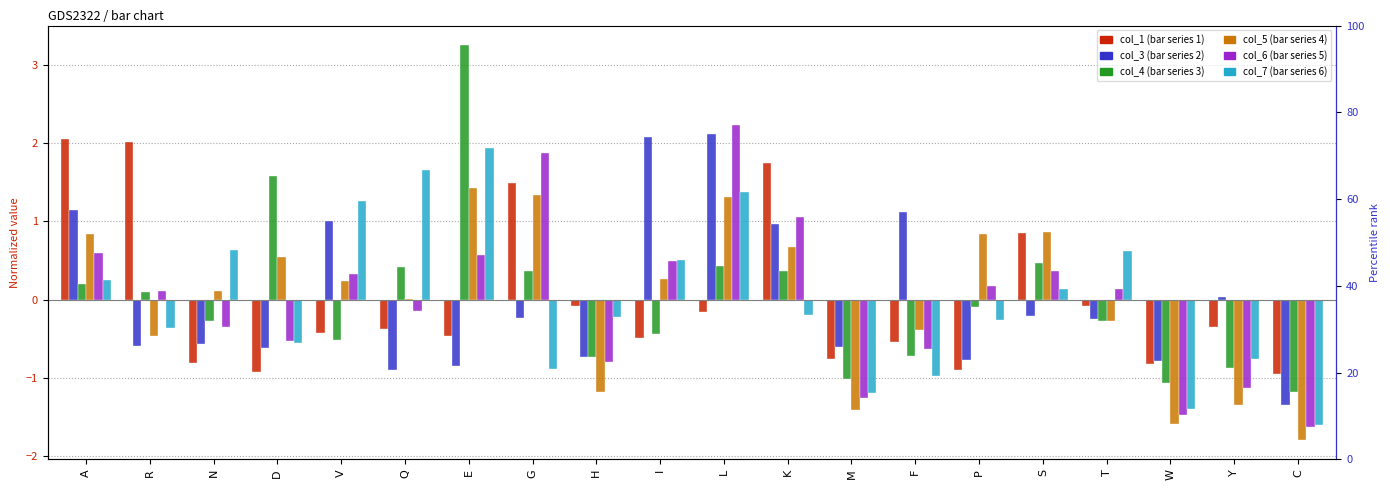

At which category is the sum across all series the highest?

L